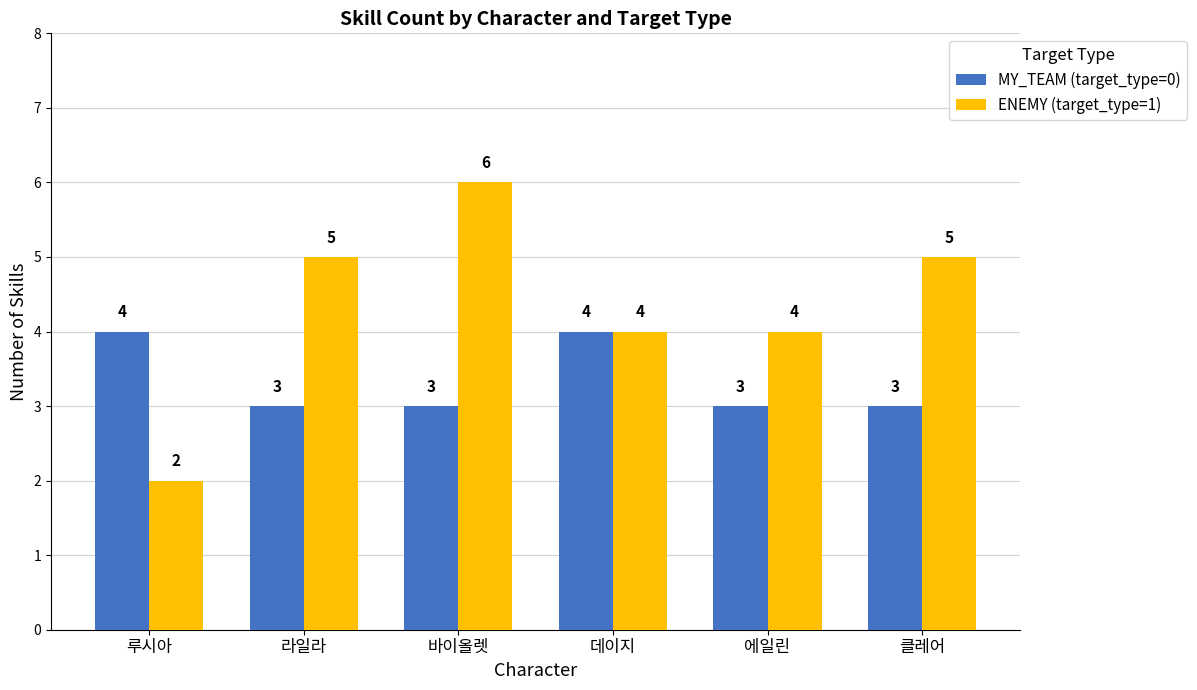

What value does the ENEMY (target_type=1) series have at 바이올렛?

6